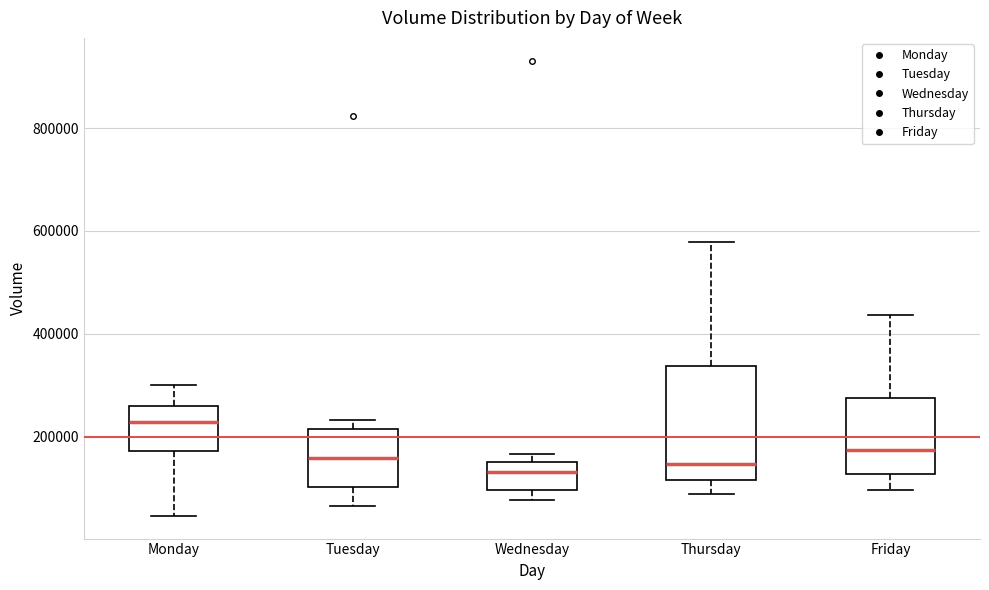

Reading left to right, read every box against the y-axis: the position of its median line, the range the box covers, and the ends of its whiskers. The values are not printed on the chart, so give them approximately, as read against the axis.

Monday: median 220000, box 180000 to 260000, whiskers 40000 to 300000
Tuesday: median 160000, box 100000 to 220000, whiskers 60000 to 240000
Wednesday: median 140000, box 100000 to 160000, whiskers 80000 to 160000 (just above the box's upper edge)
Thursday: median 140000, box 120000 to 340000, whiskers 80000 to 580000
Friday: median 180000, box 120000 to 280000, whiskers 100000 to 440000